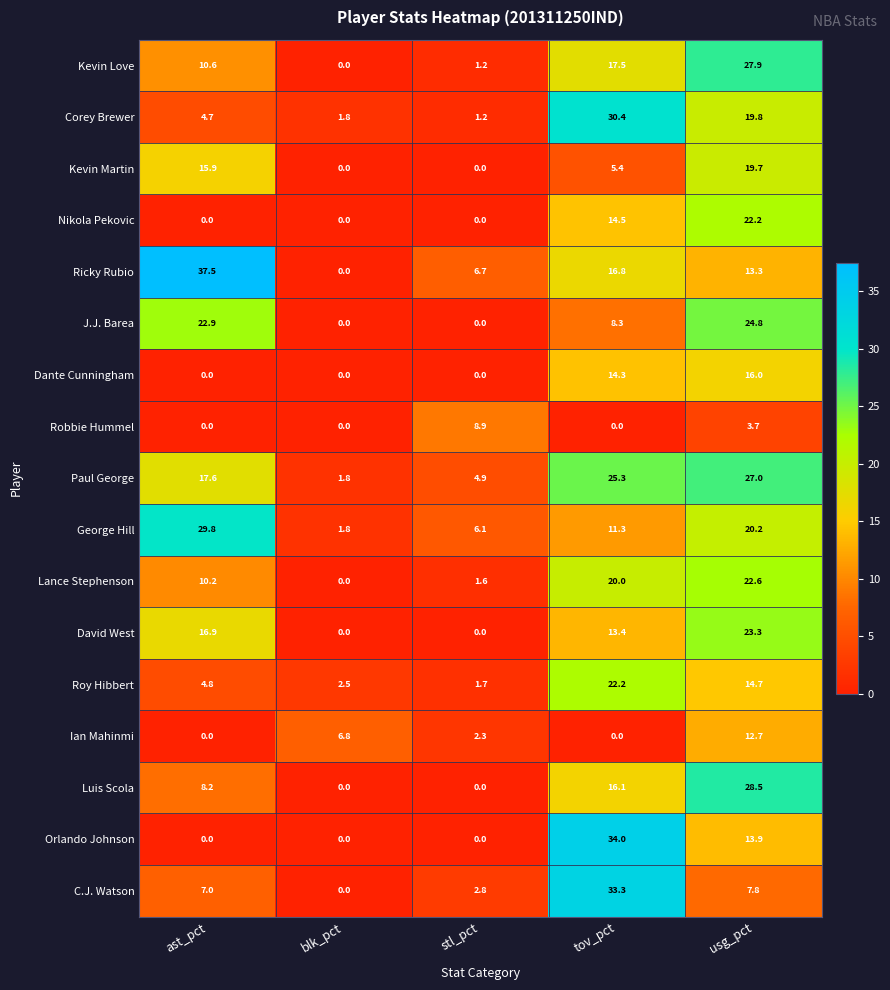

Count the number of categories in the chart.

5